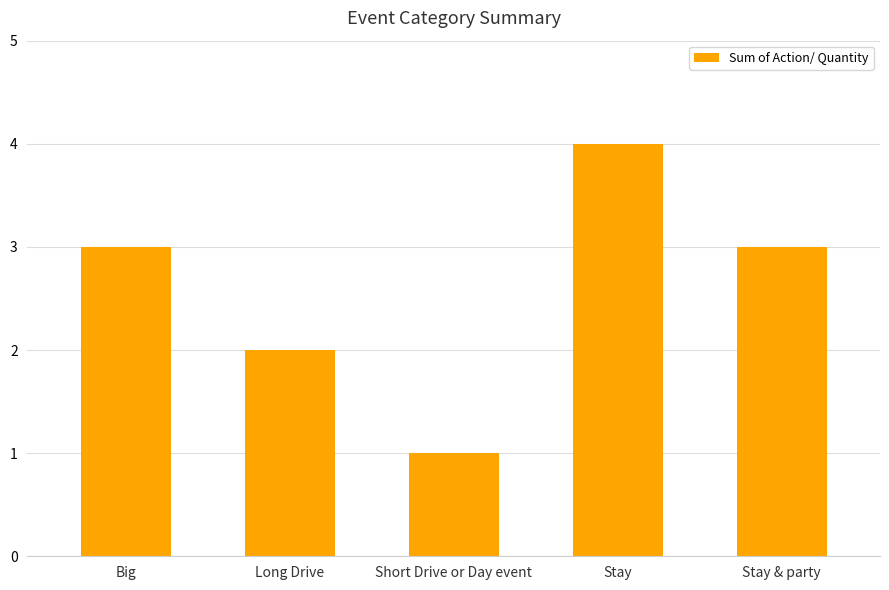

Read the value at Big.

3